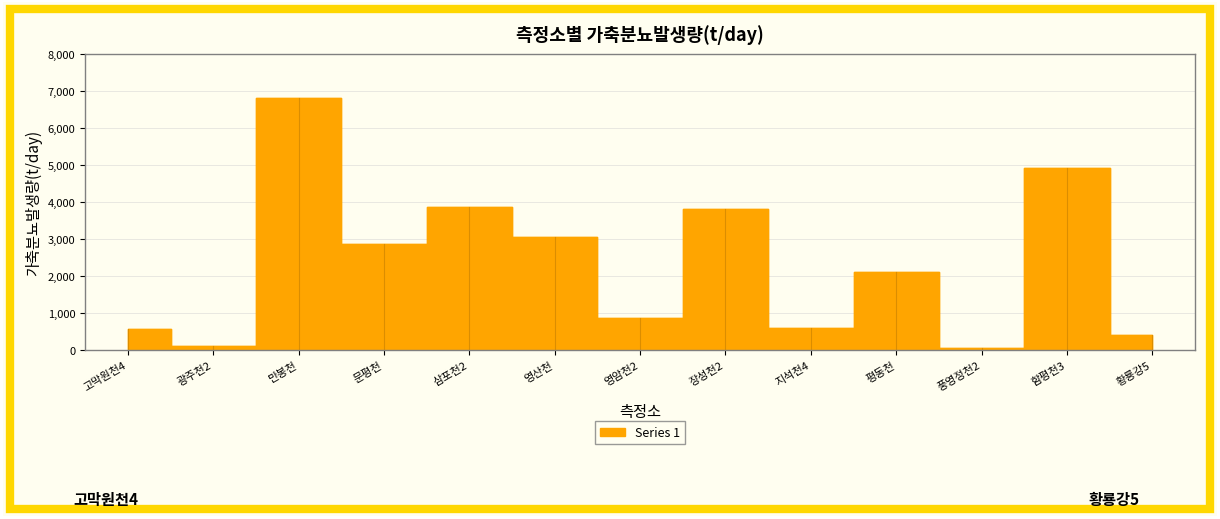

What is the difference between the values at 지석천4 and 광주천2?

502.0